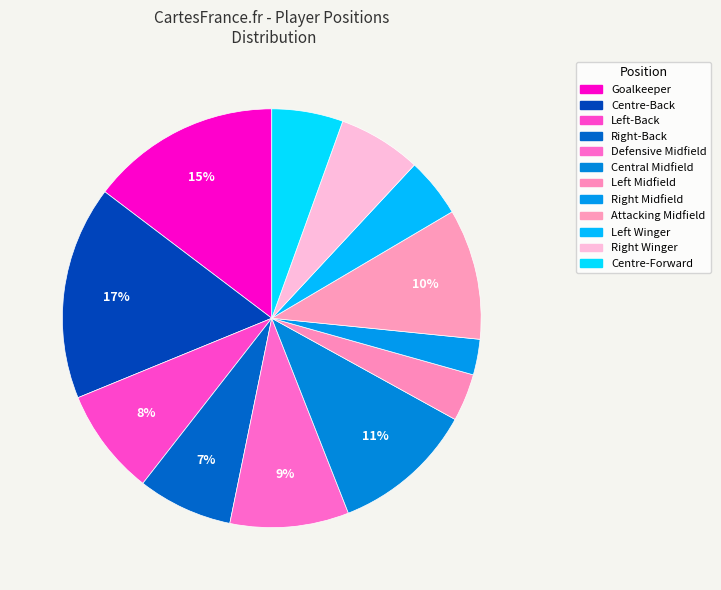

To the nearest percent, what is the difference between the largest and smallest slice percentages?

14%